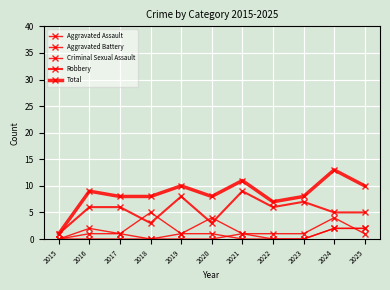

How many lines are shown in the chart?

5